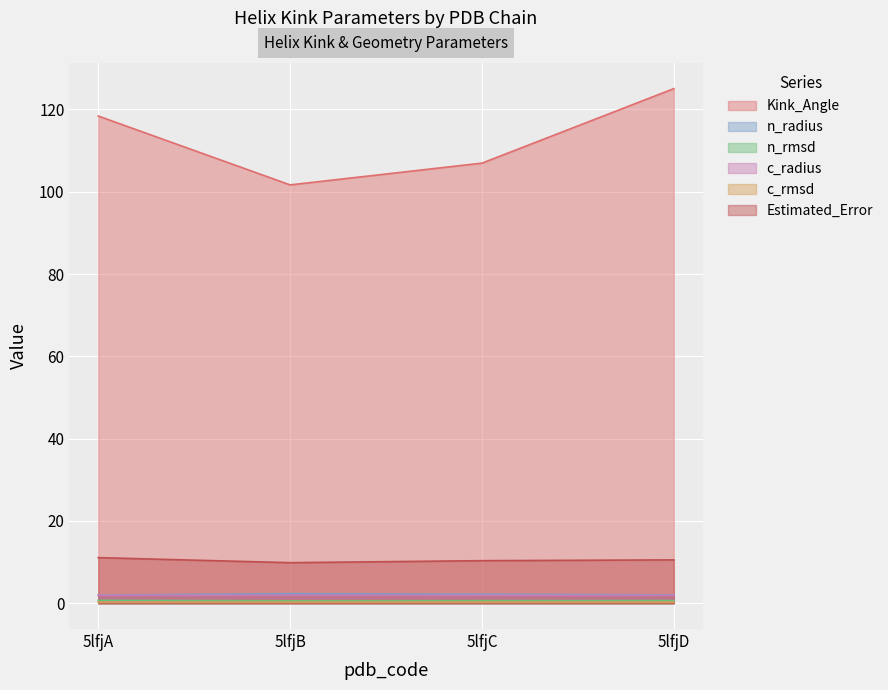

What are all the series names shown in the legend?

Kink_Angle, n_radius, n_rmsd, c_radius, c_rmsd, Estimated_Error